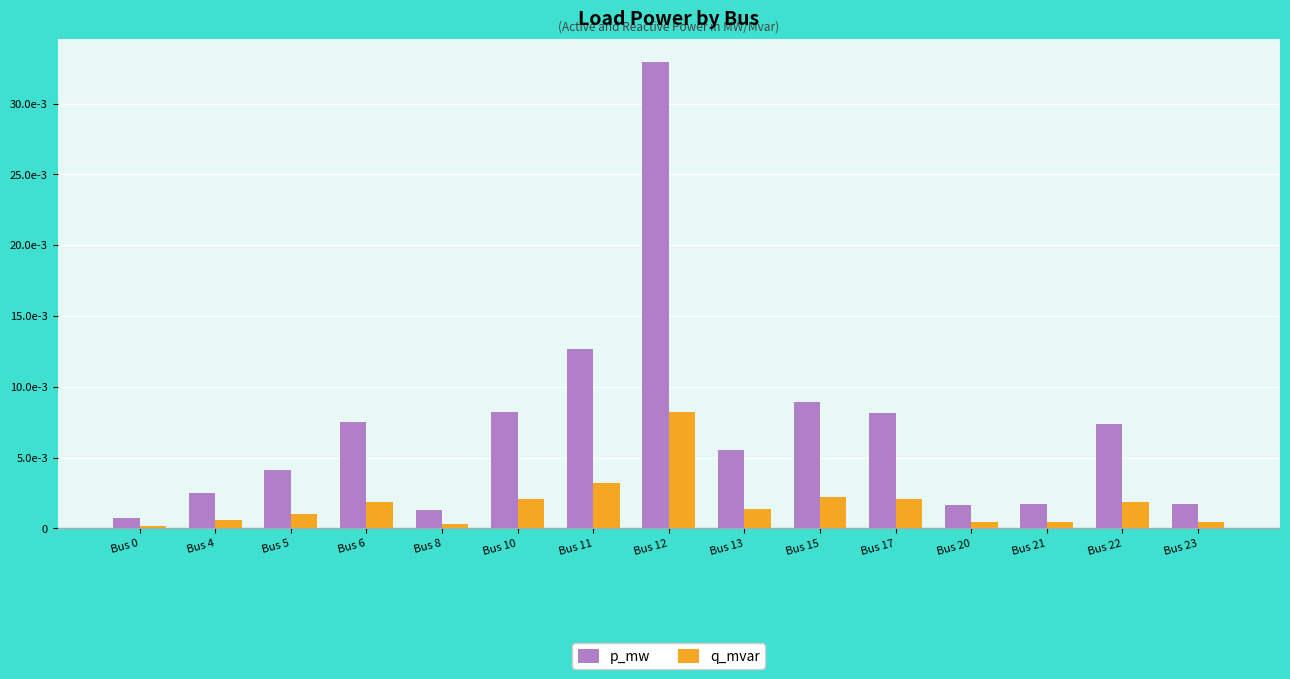

At how many categories does at least one series exceed 0?

15